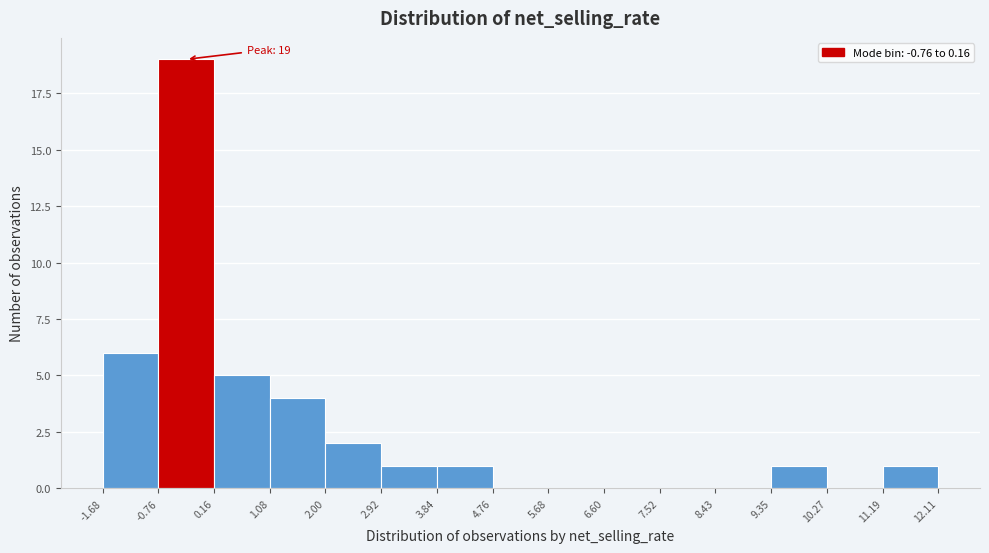

Which range on the x-axis has the tallest bar?

-0.76 to 0.16